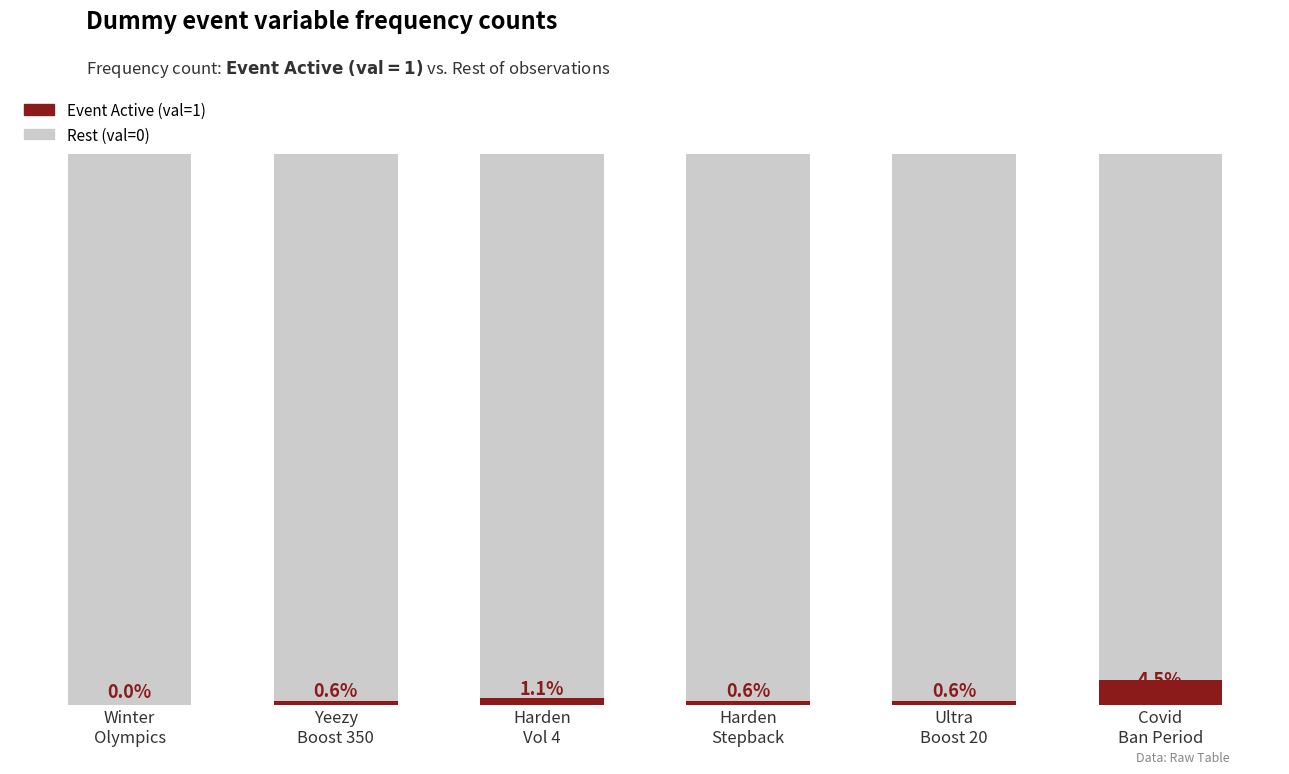

Which series has the largest total across all categories?

Rest (val=0)